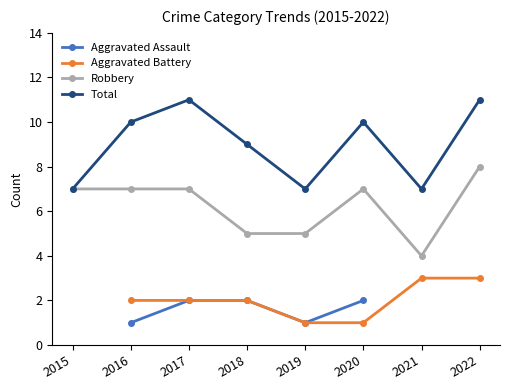

In Total, how many points are lower than both neighbors (excluding endpoints)?

2